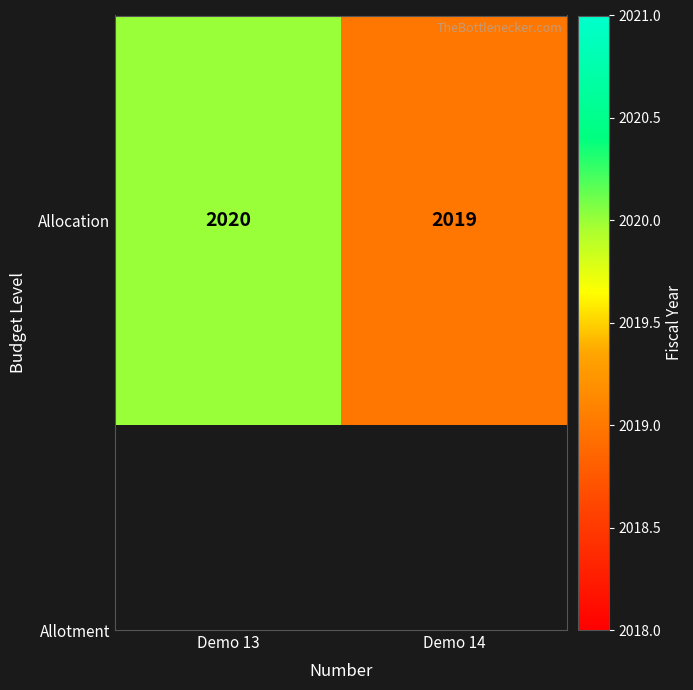

Reading right to left, list all the values displayed in this chart.

Demo 14=2019	Demo 13=2020